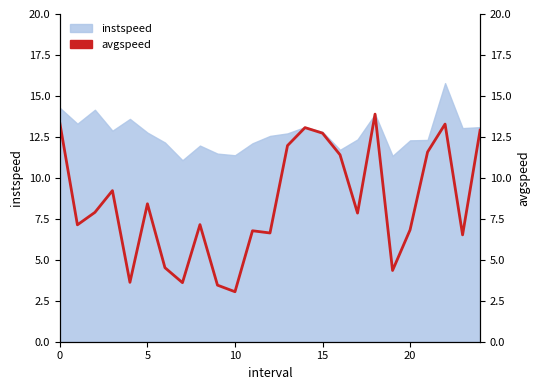

What value does the data have at 18?

13.9